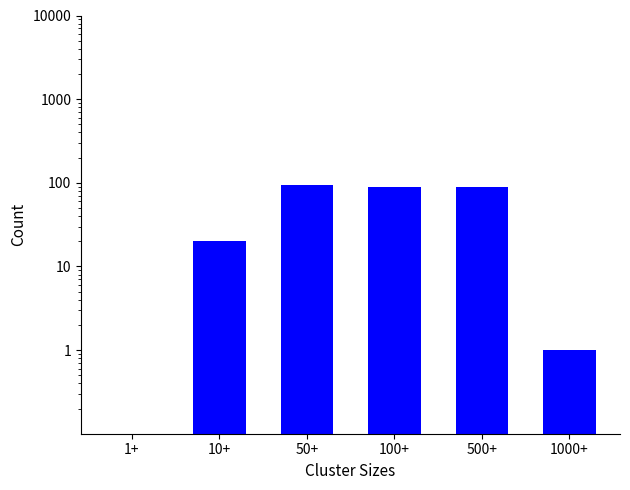

At which category does the chart reach its minimum across all series?

1+